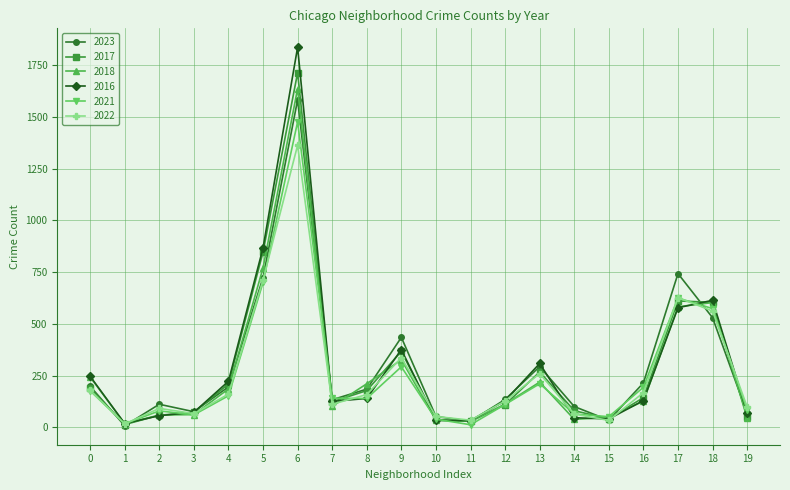

The value of 2021 at 16 is 62. True or false?

False